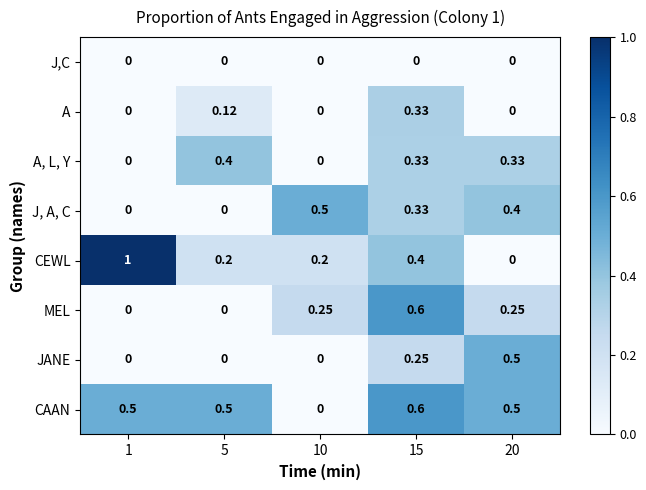

Which series has the largest total across all categories?

CAAN